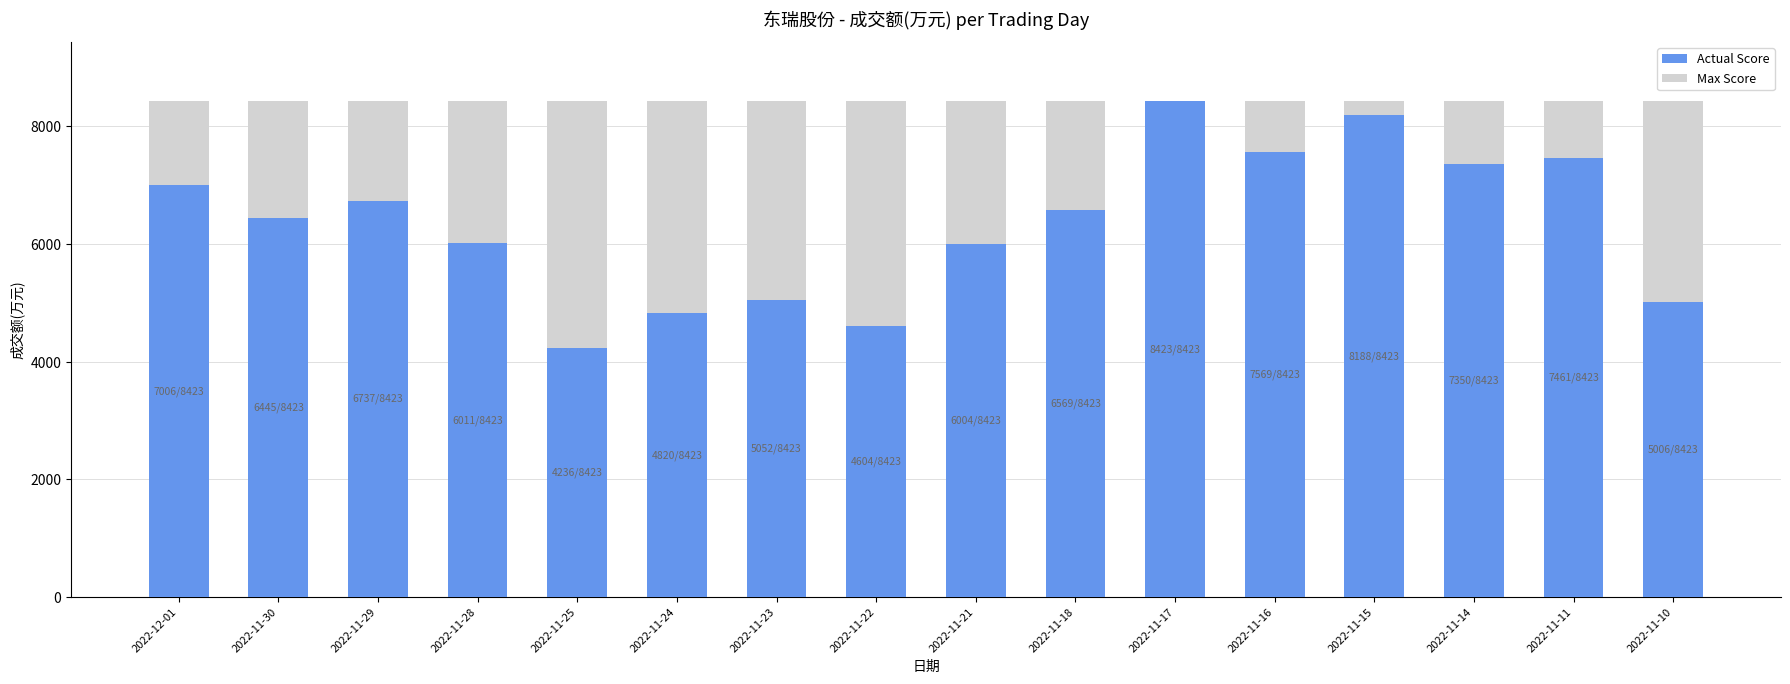

Which category has the highest value in the Actual Score series?

2022-11-17